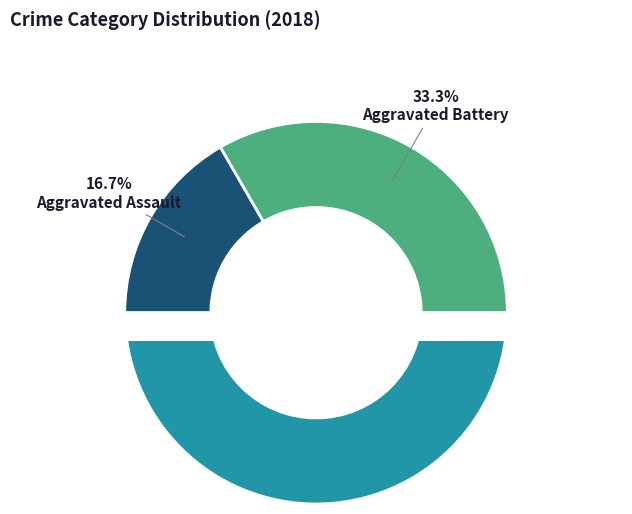

What is the smallest slice in the pie chart?

Aggravated Assault